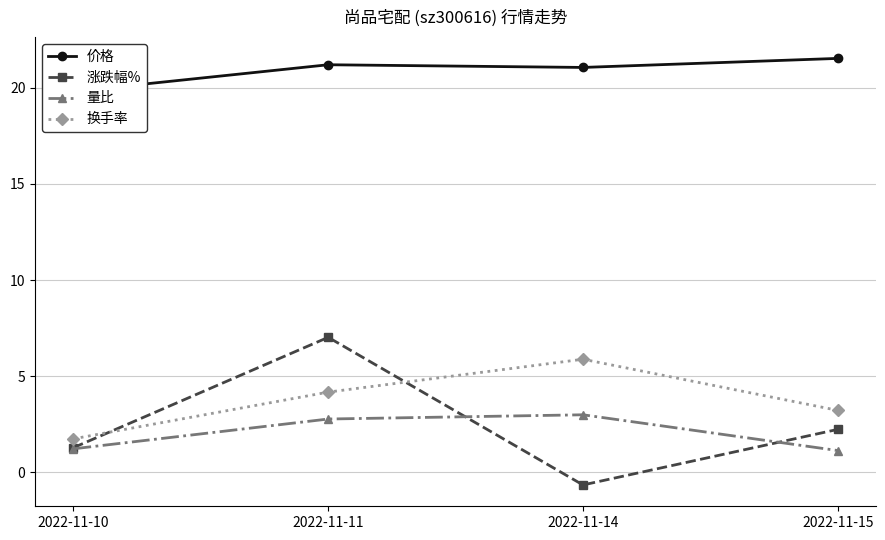

Reading left to right, extract all data points from this chart.

价格: 19.8	21.2	21.1	21.5
涨跌幅%: 1.3	7.0	-0.7	2.2
量比: 1.2	2.8	3.0	1.1
换手率: 1.7	4.2	5.9	3.2